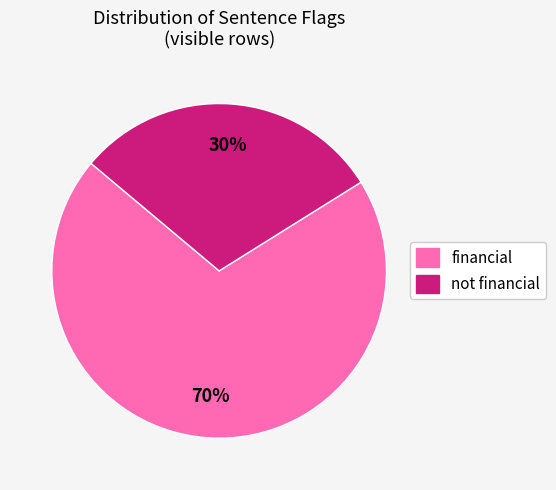

Which has a higher value, financial or not financial?

financial